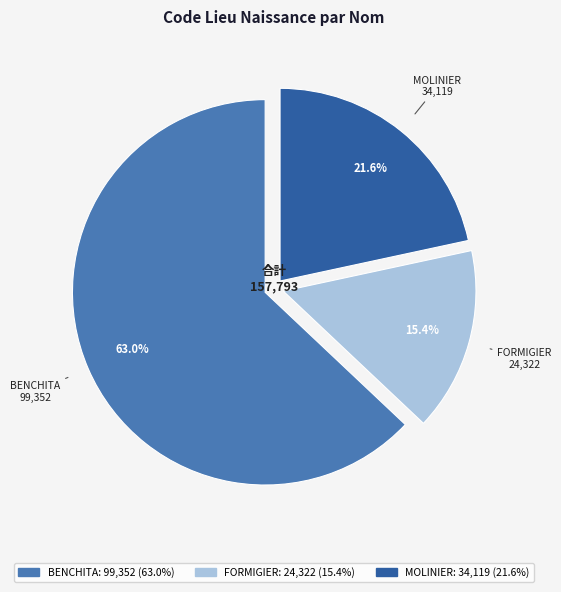

The MOLINIER slice represents 34% of the pie. True or false?

False